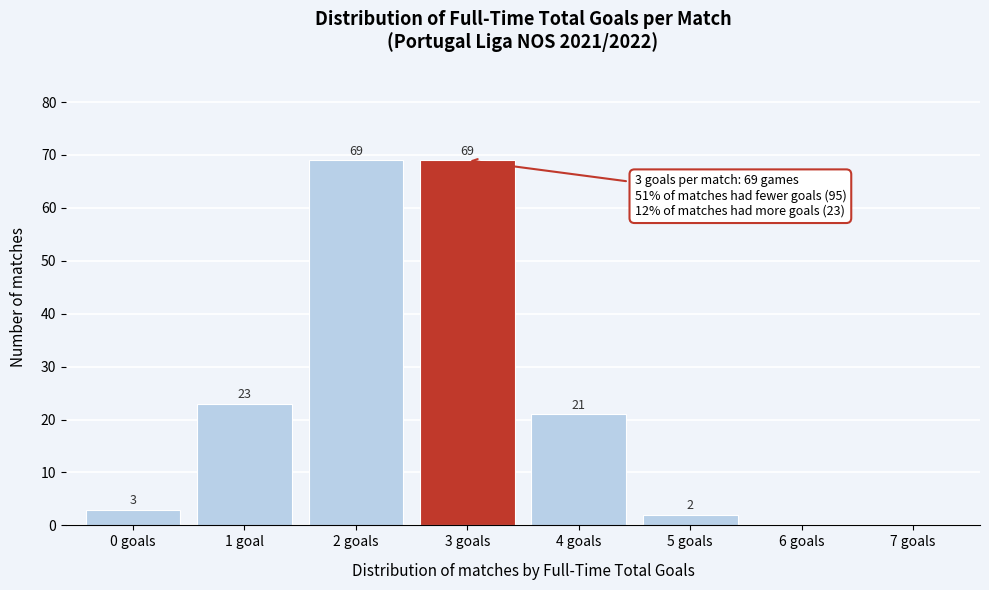

Reading left to right, list all the values displayed in this chart.

0 goals=3	1 goal=23	2 goals=69	3 goals=69	4 goals=21	5 goals=2	6 goals=0	7 goals=0